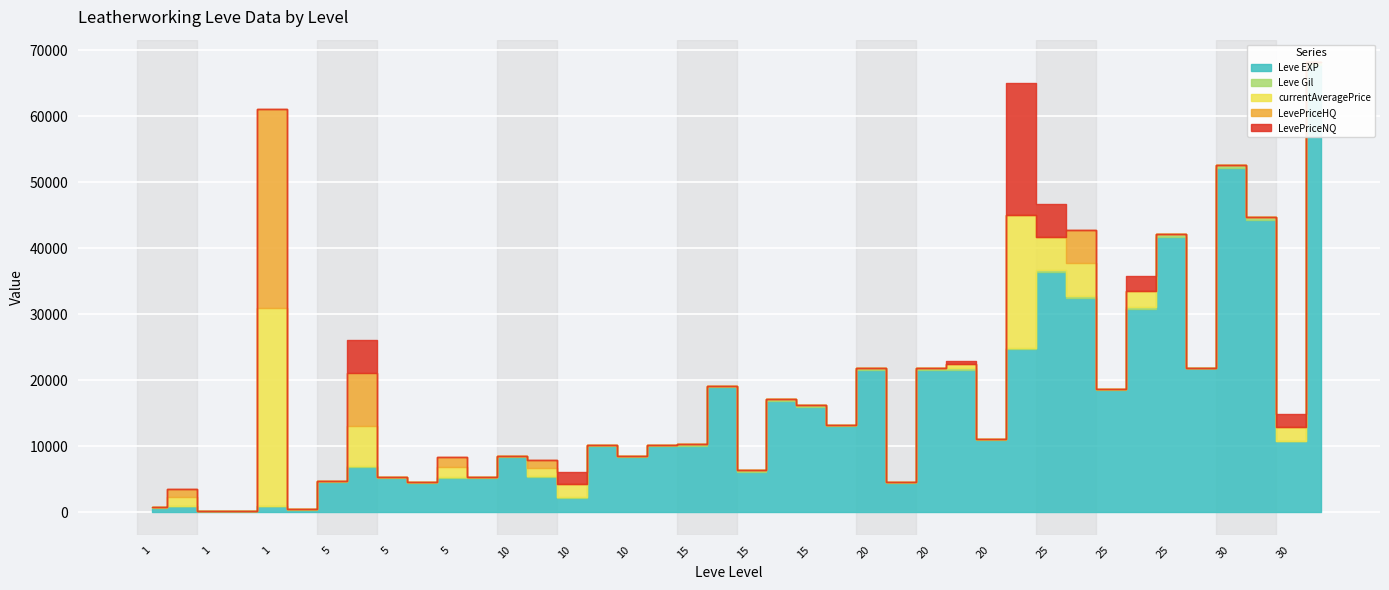

At which label does currentAveragePrice reach its peak?

1